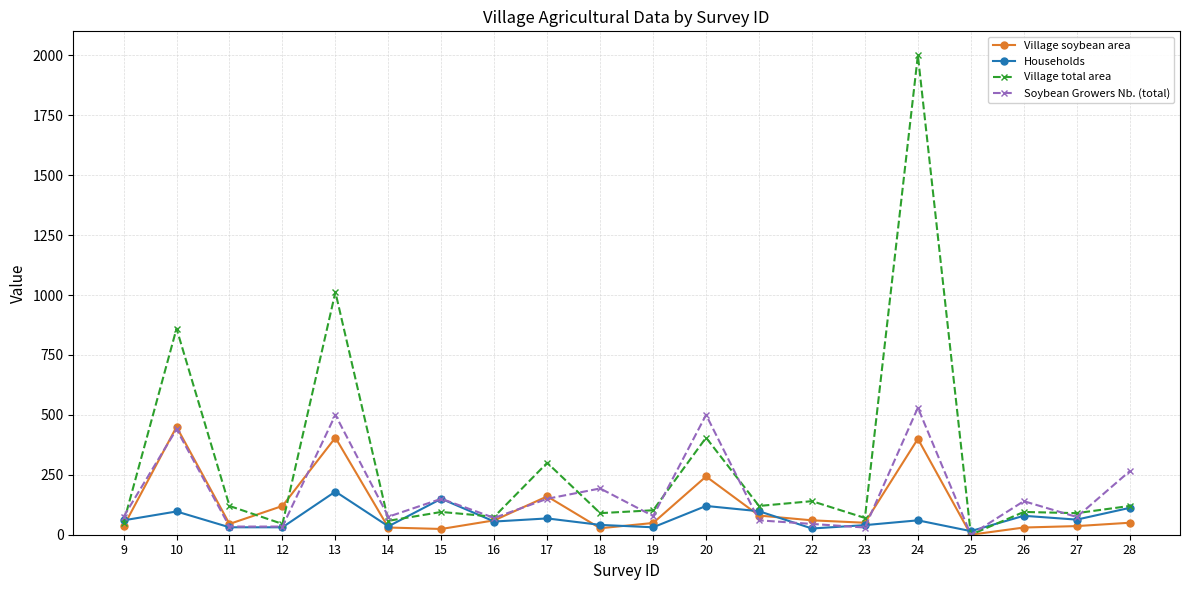

At which category does Village total area reach its first local peak?

10